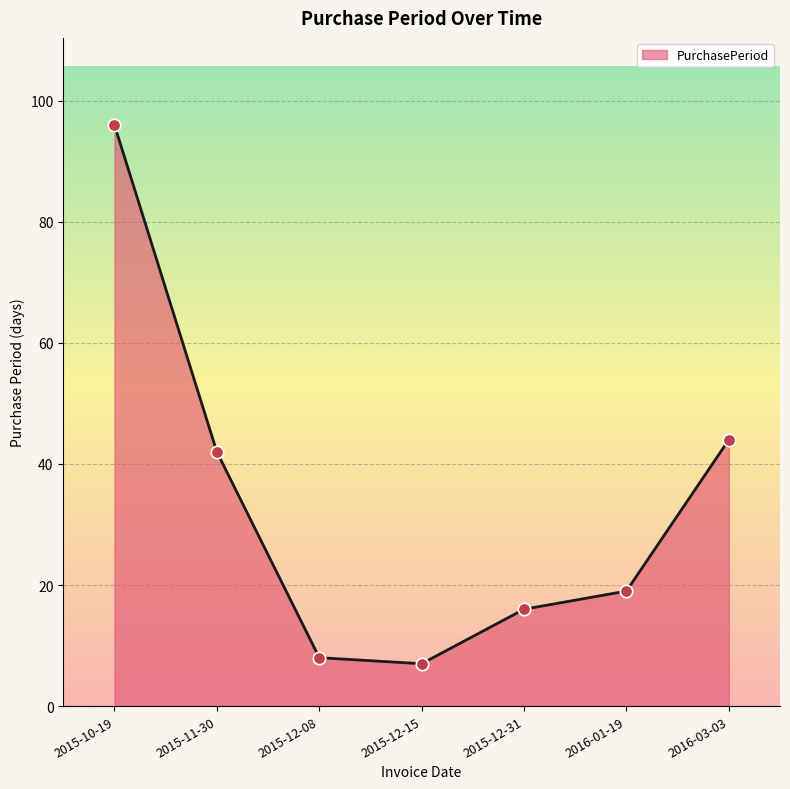

Approximately how many times larger is the value at 2015-11-30 compared to 2015-10-19?

0.4